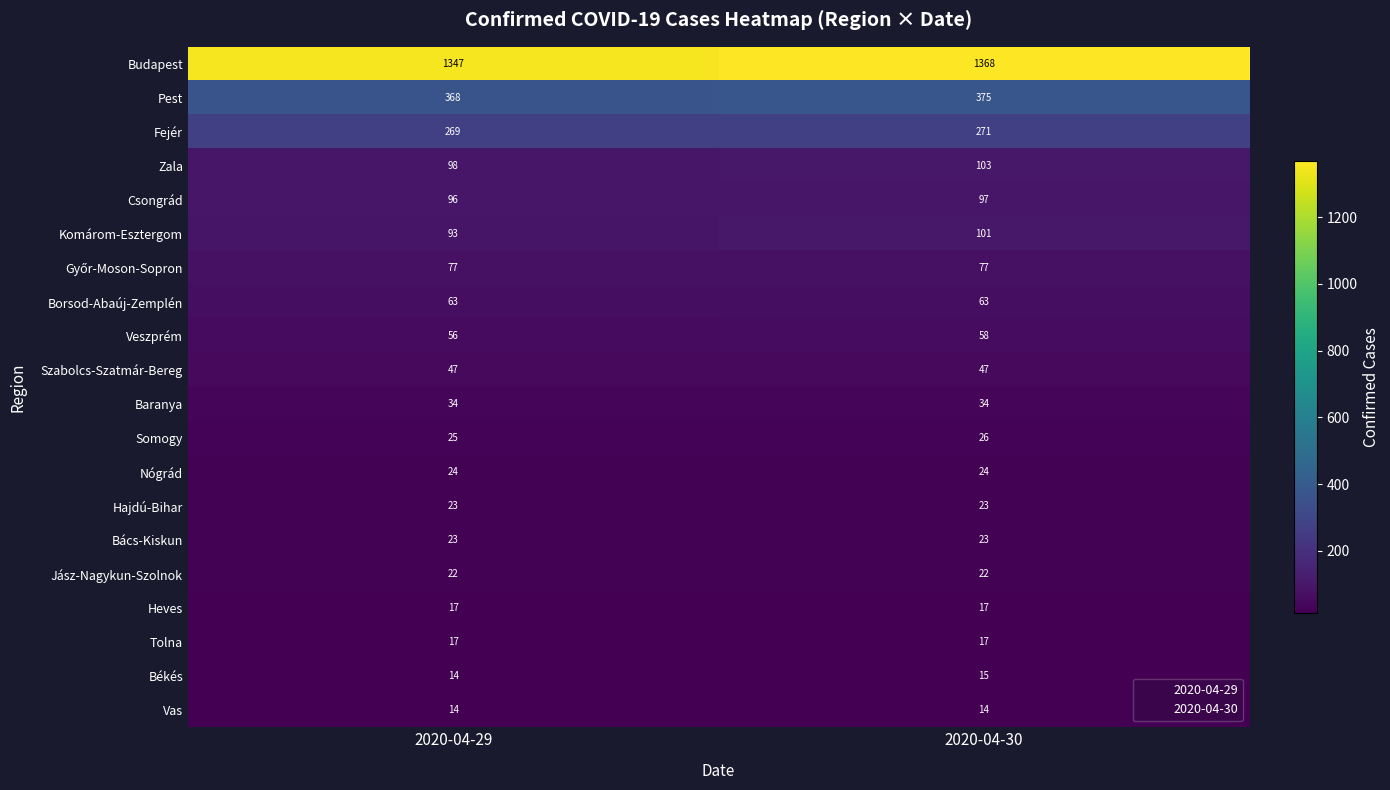

True or false: Szabolcs-Szatmár-Bereg has a value of 47 at 2020-04-30.

True